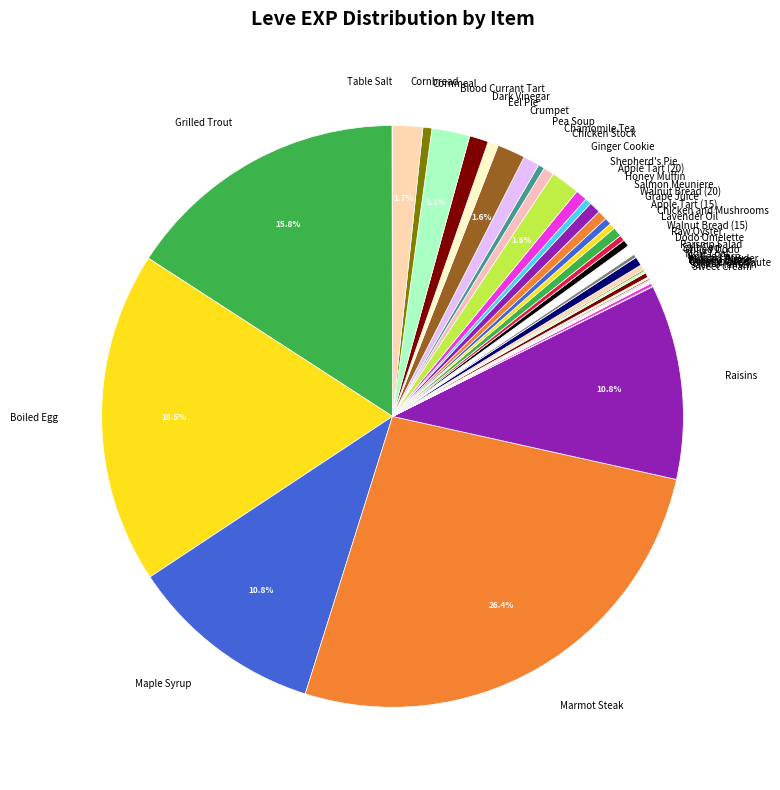

Does Maple Syrup account for over 50% of the chart?

No